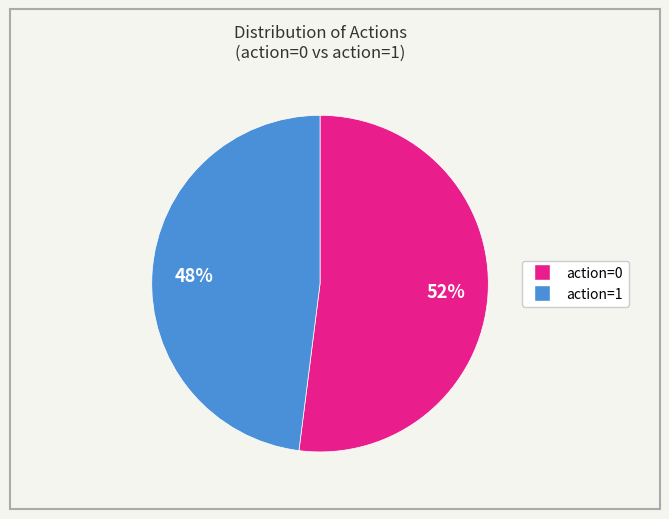

How many segments does this pie chart have?

2